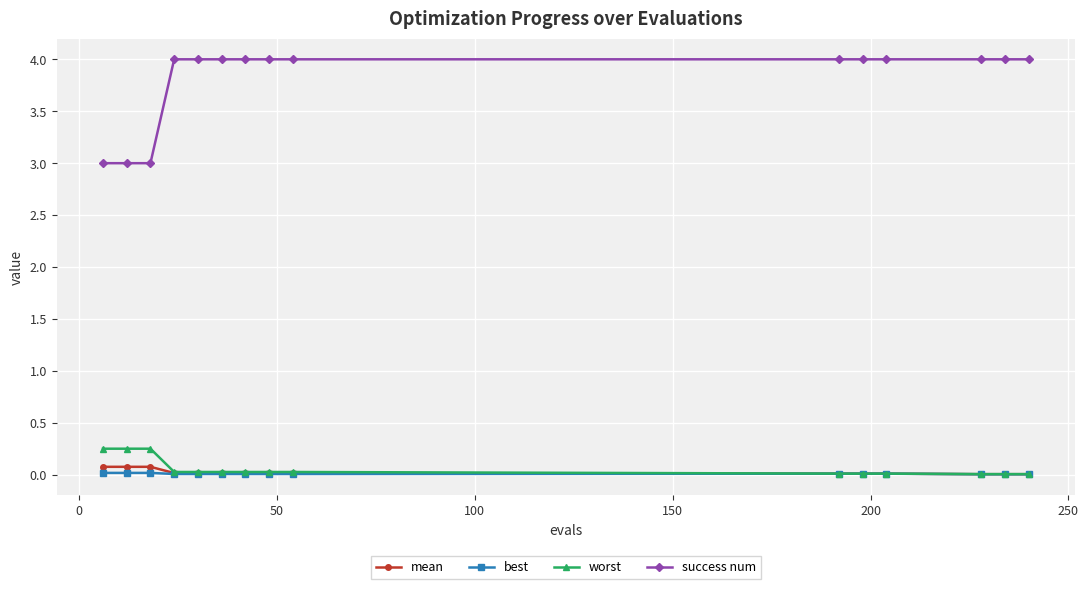

What is the minimum value for success num?

3.0